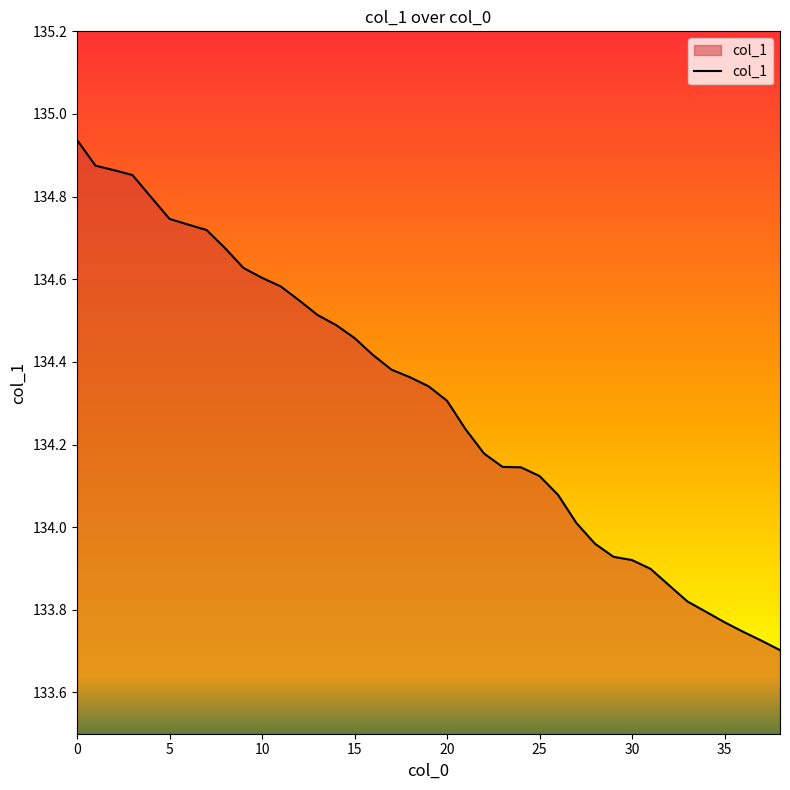

How many lines are shown in the chart?

1